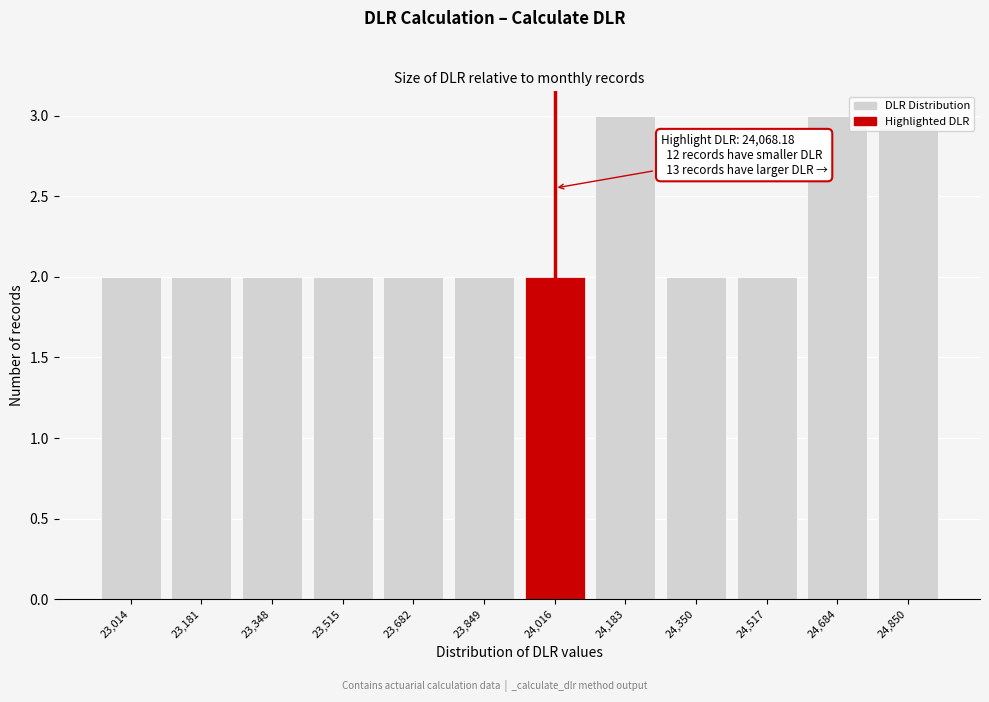

What is the sum of all values?

27